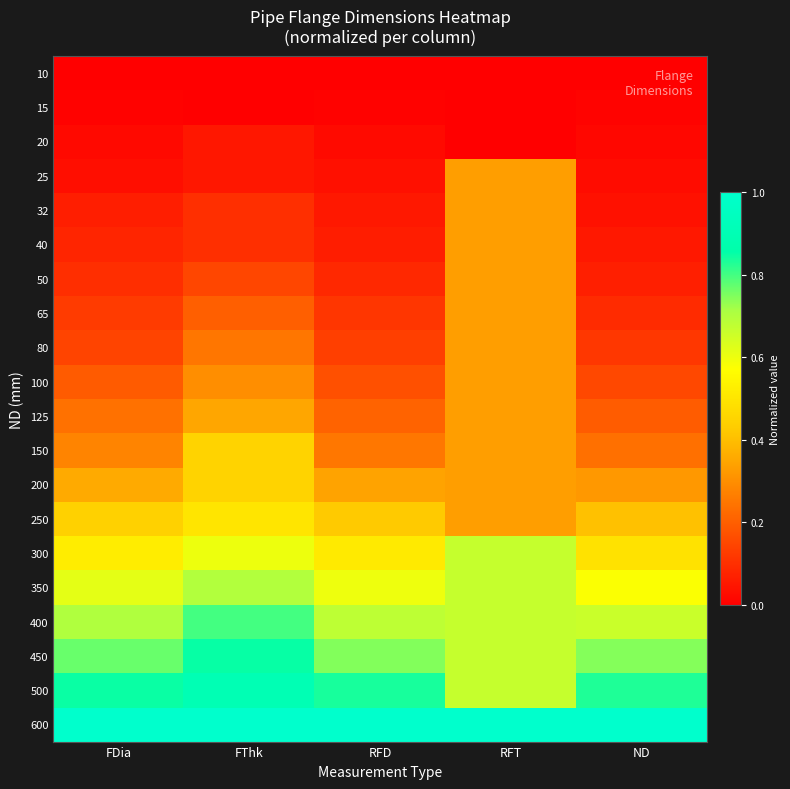

Which series has the largest total across all categories?

600